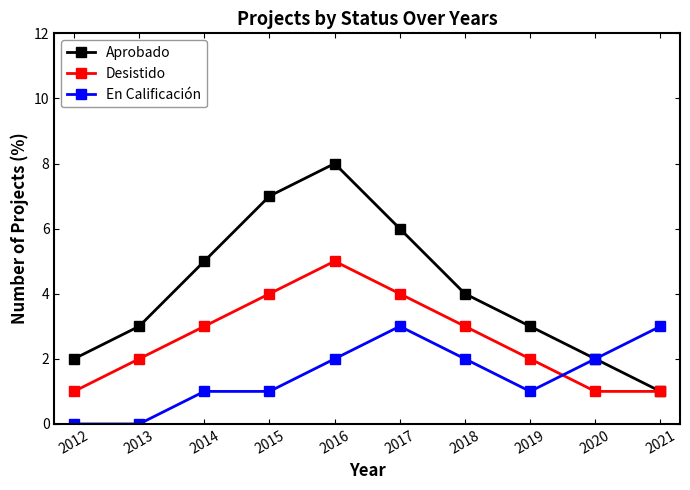

Which series has the largest total across all categories?

Aprobado